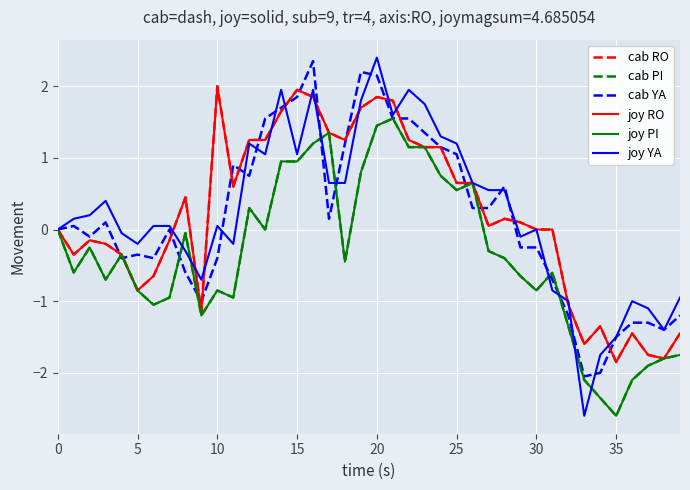

What is the greatest value displayed?

2.4